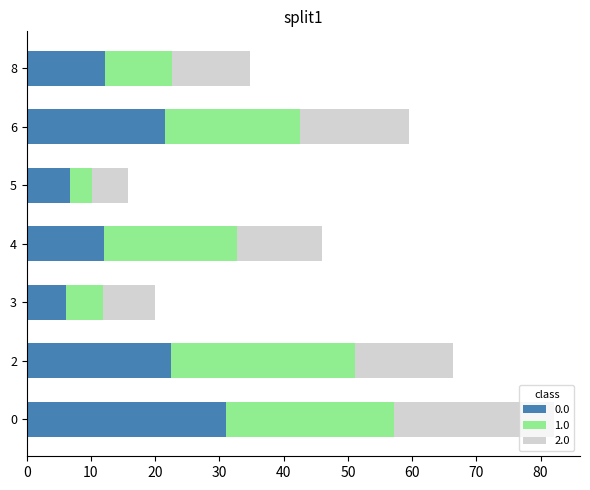

The value of 0.0 at 6 is 31.4. True or false?

False